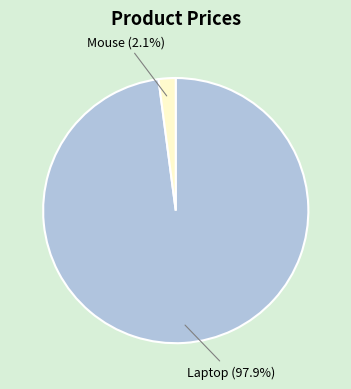

Is it true that Mouse is 11% of the pie?

False